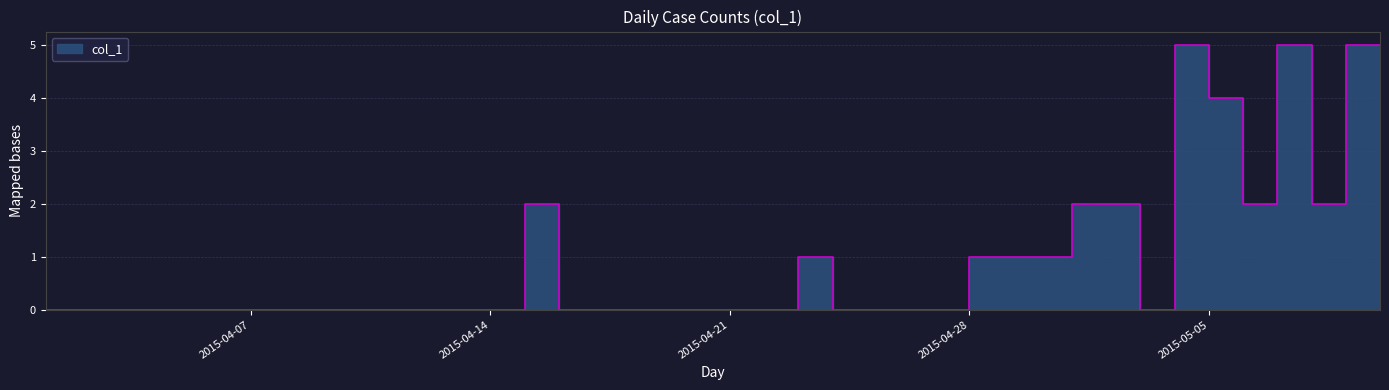

Reading left to right, what are all the values shown in this chart?

0	0	0	0	0	0	0	0	0	0	0	0	0	0	0	2	0	0	0	0	0	0	0	1	0	0	0	0	1	1	1	2	2	0	5	4	2	5	2	5